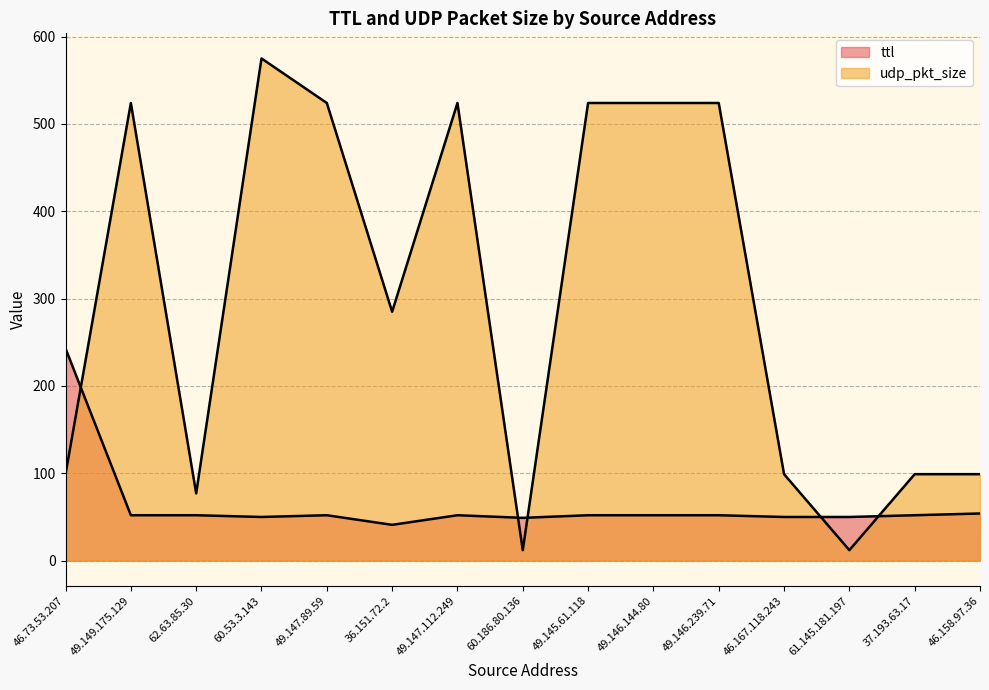

What is the sum of the ttl values at 49.145.61.118 and 36.151.72.2?

93